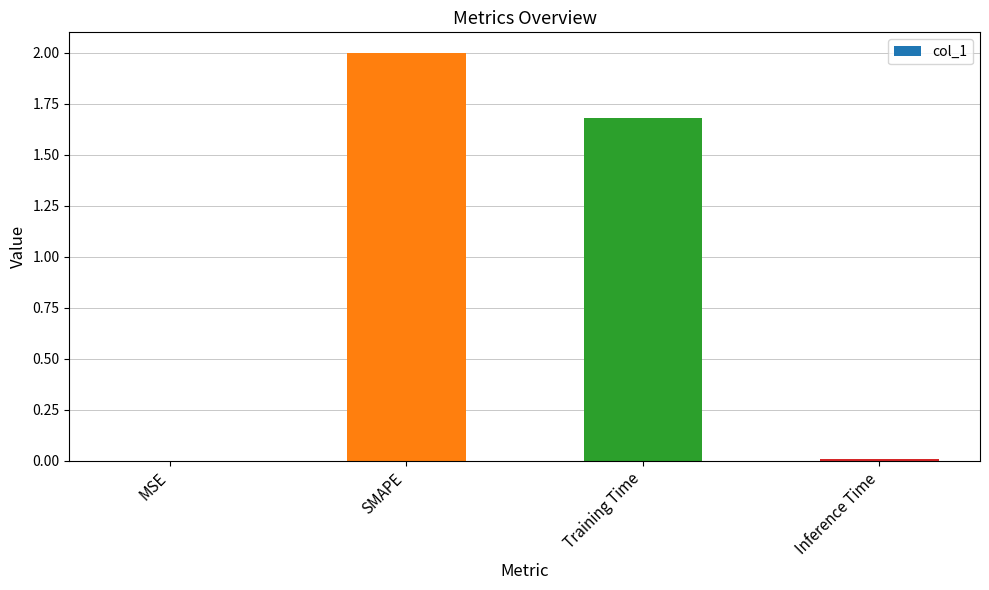

Are the bars horizontal?

No